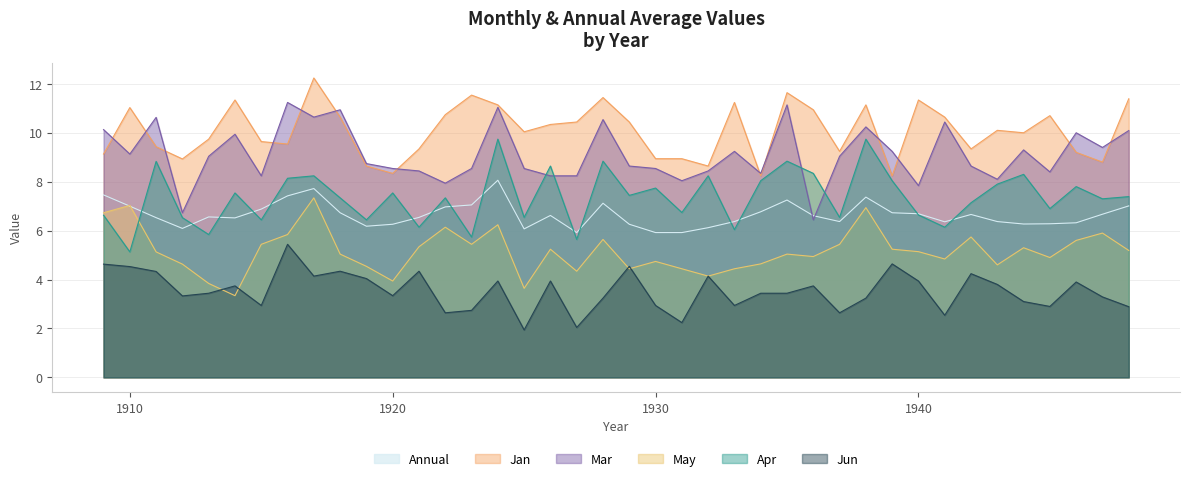

True or false: Mar has a value of 15.1 at 1921.

False